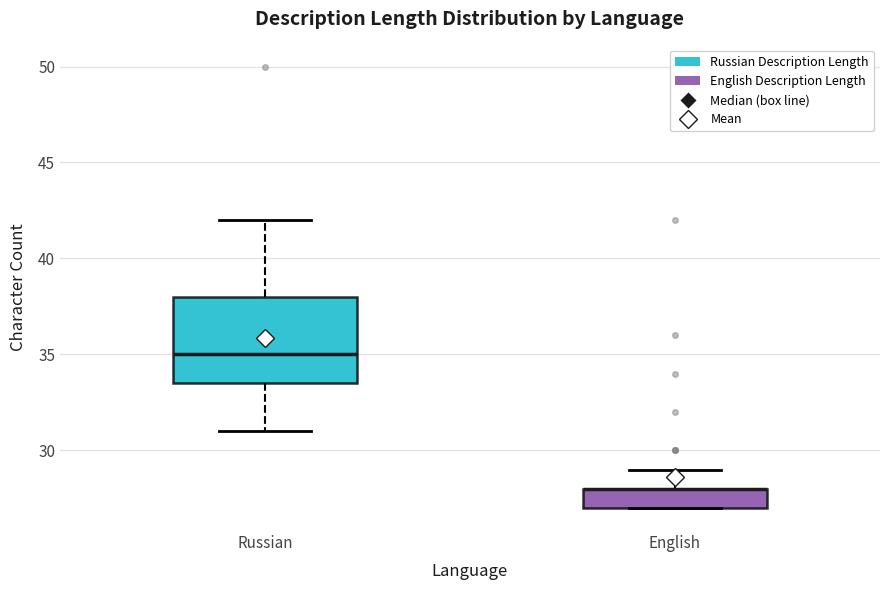

Which box is the tallest, from its lower edge to its upper edge?

Russian